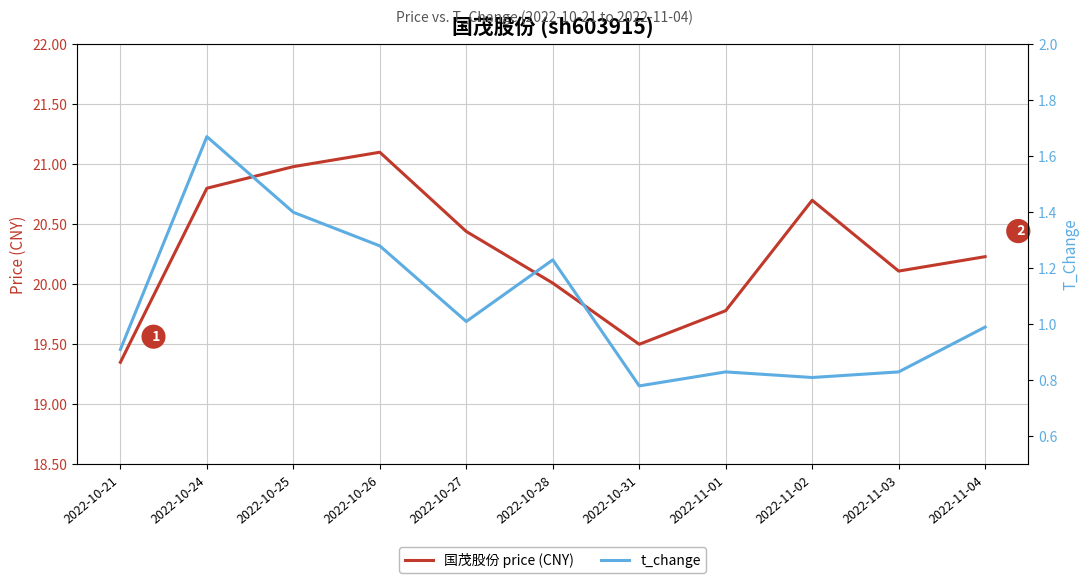

True or false: 国茂股份 price (CNY) and t_change cross at least once.

False